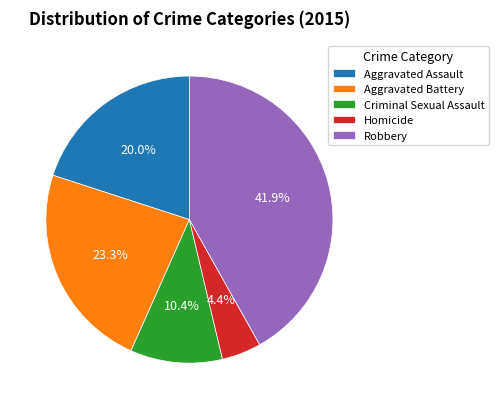

To the nearest percent, what percentage of the pie is Homicide?

4%